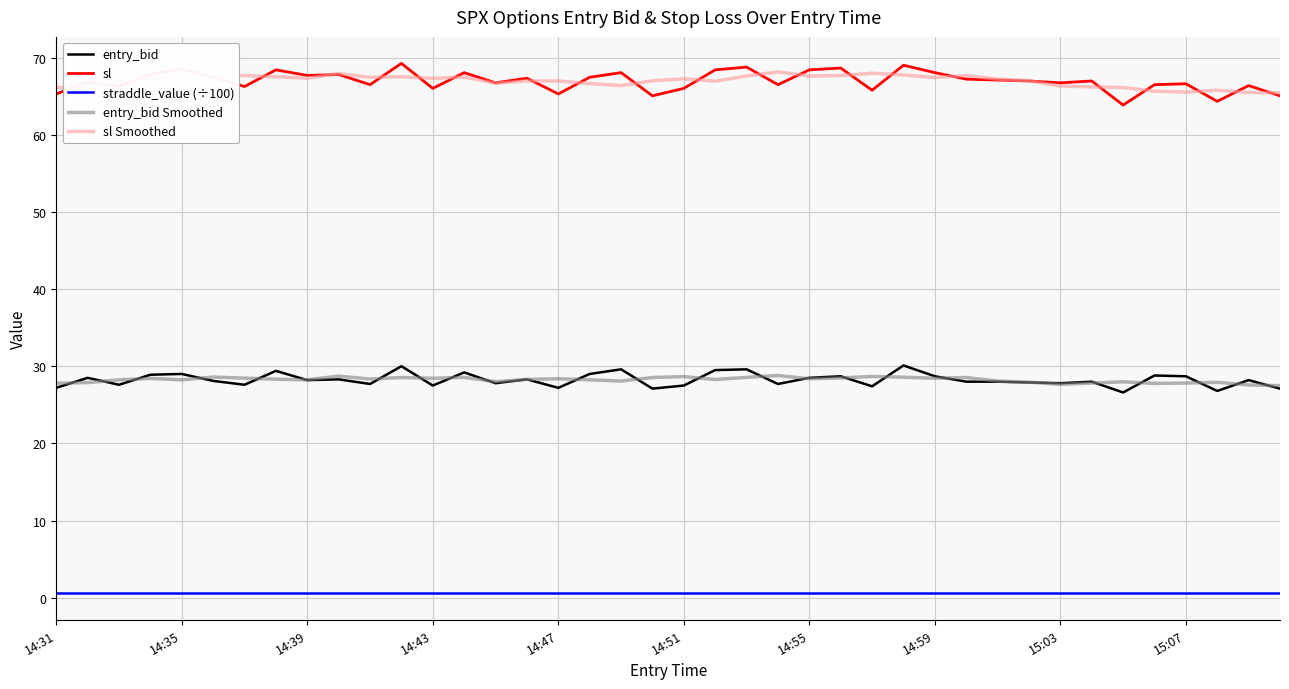

Which series has the widest spread of values?

sl